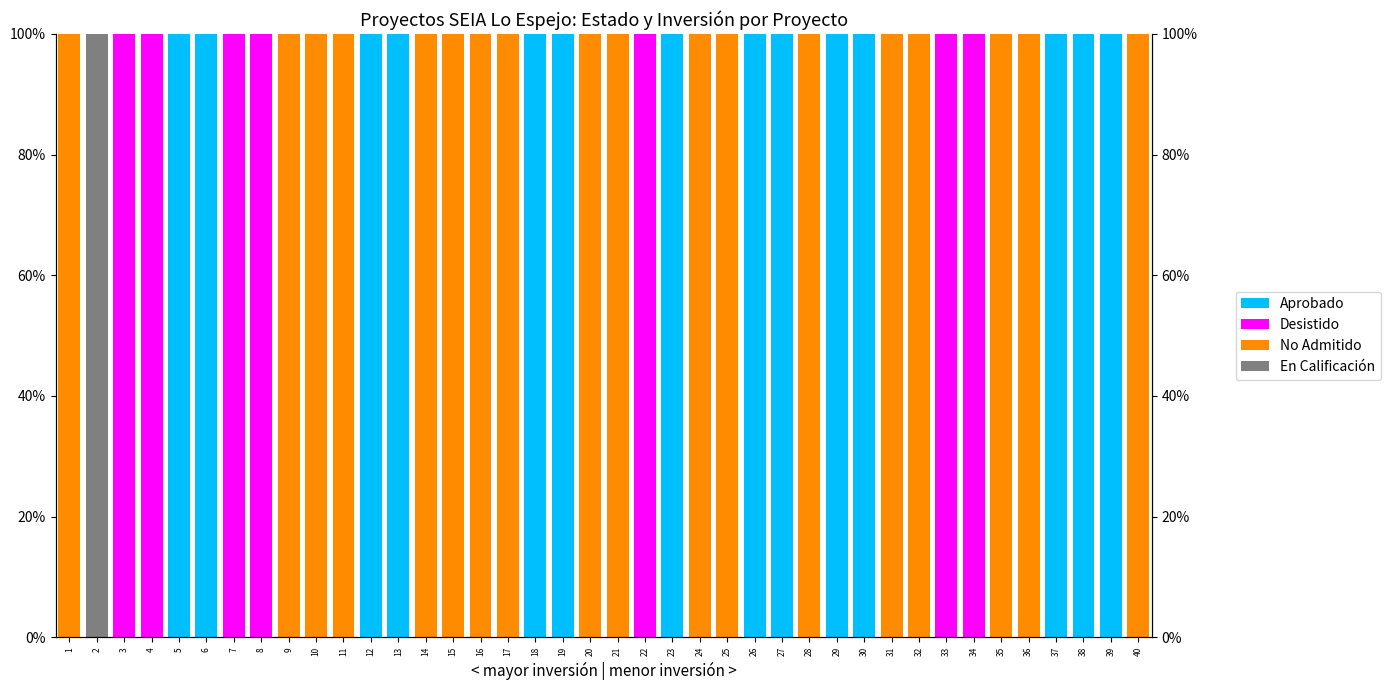

How many values in No Admitido are above zero?

18